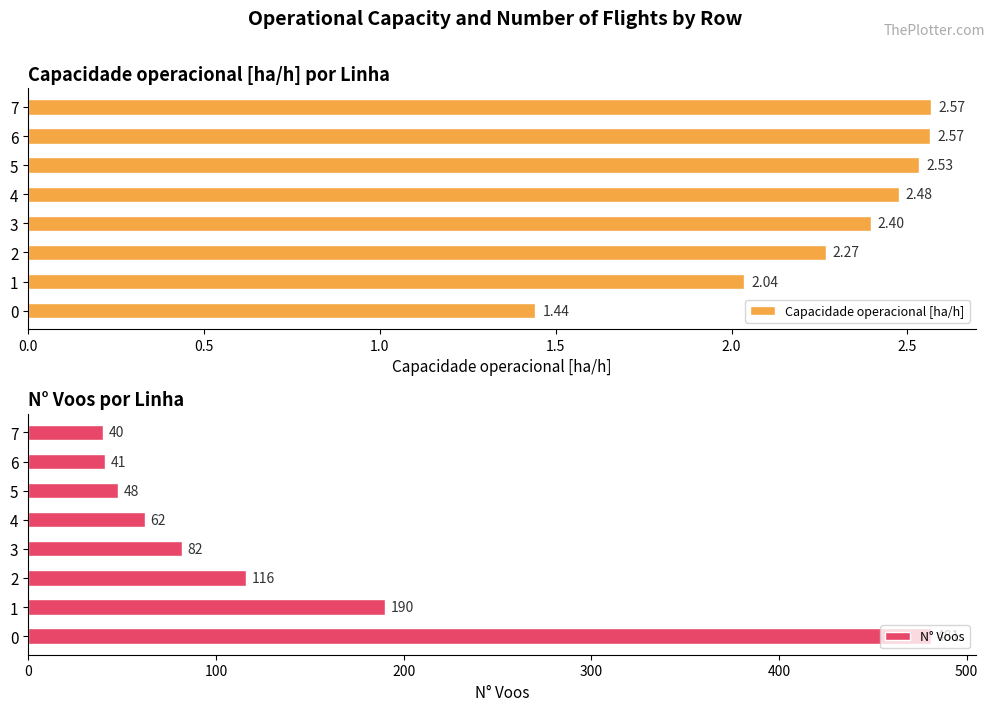

Which series has the widest spread of values?

N° Voos